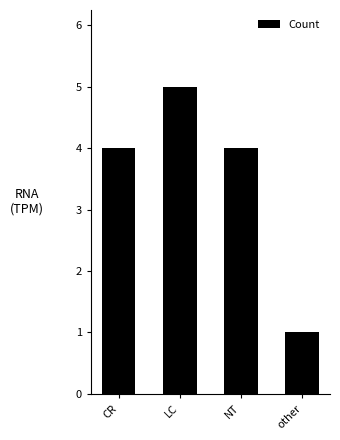

Is it true that the value at NT is 3?

False